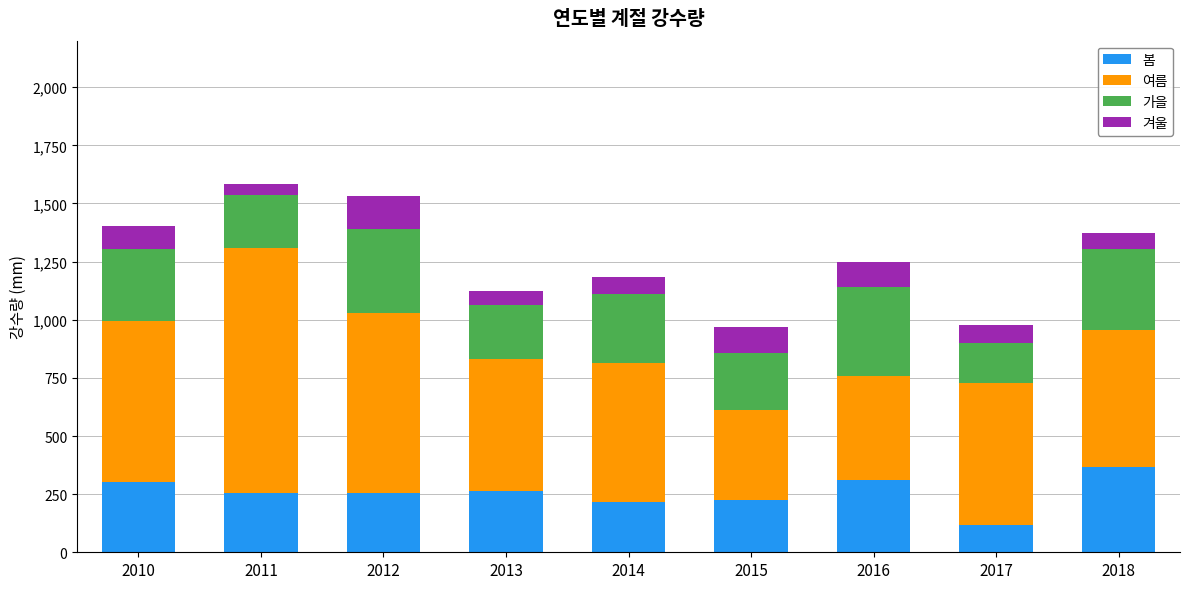

What is the difference between the maximum and second lowest values in the 봄 series?

152.2